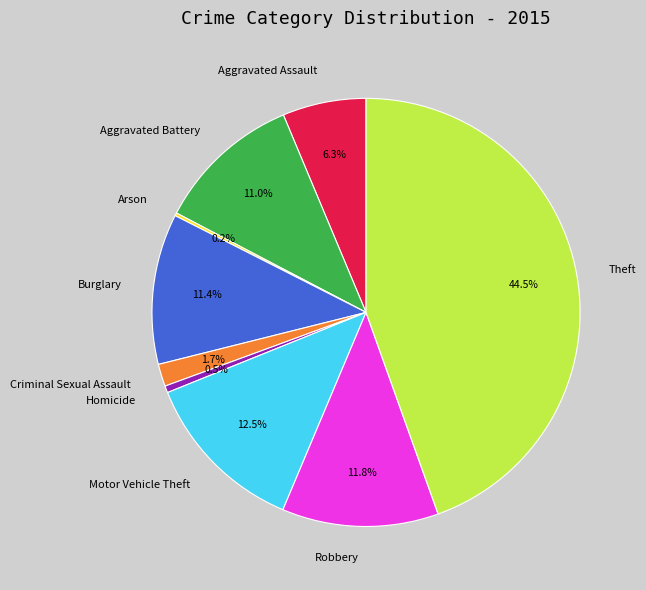

Between Homicide and Theft, which is larger?

Theft